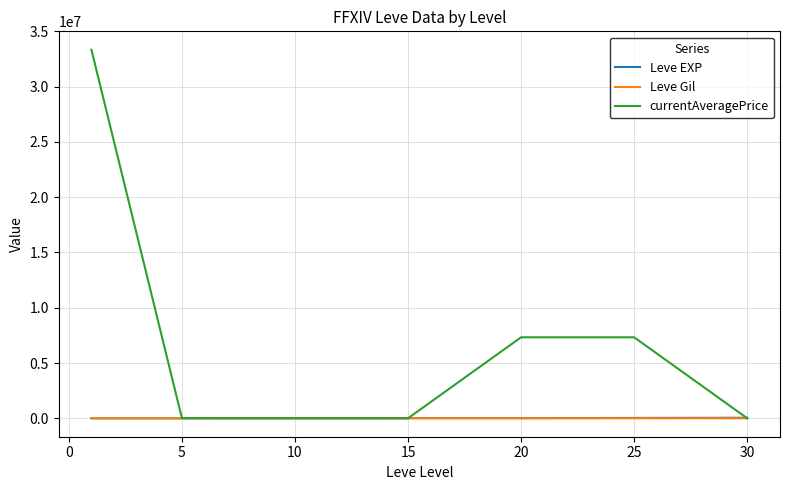

Which series has the largest total across all categories?

currentAveragePrice